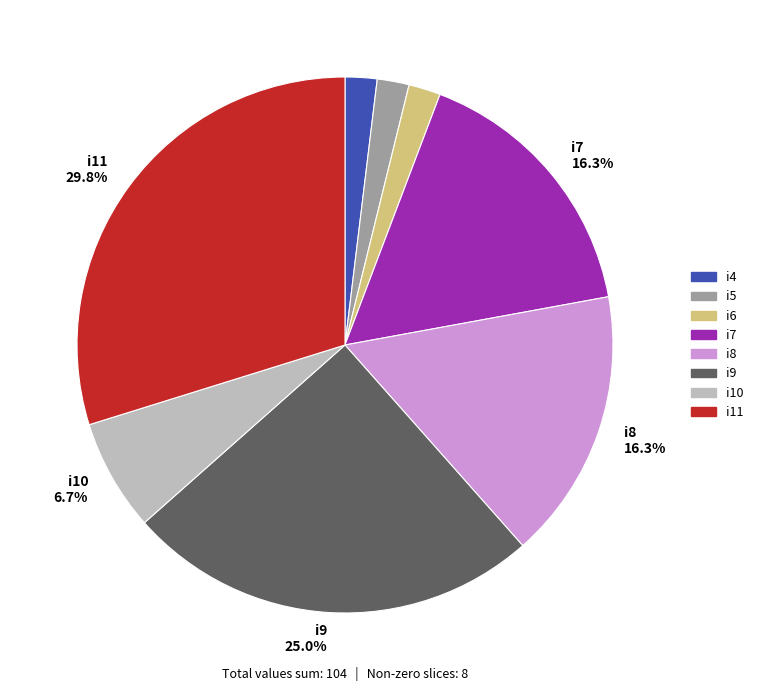

Is there any slice that represents more than half of the pie?

No